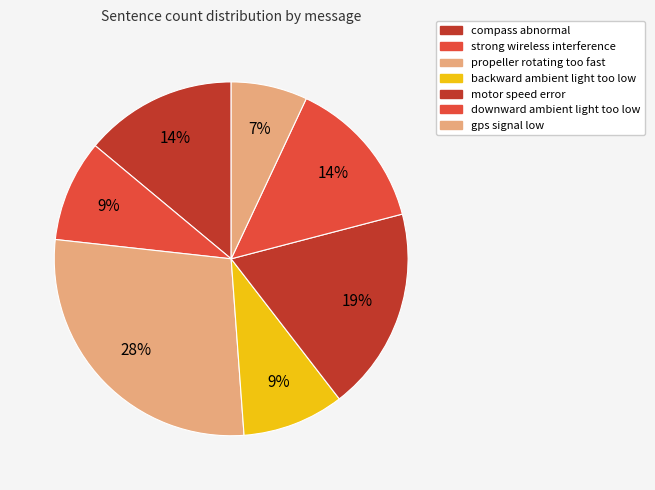

Does strong wireless interference represent more than half of the total?

No